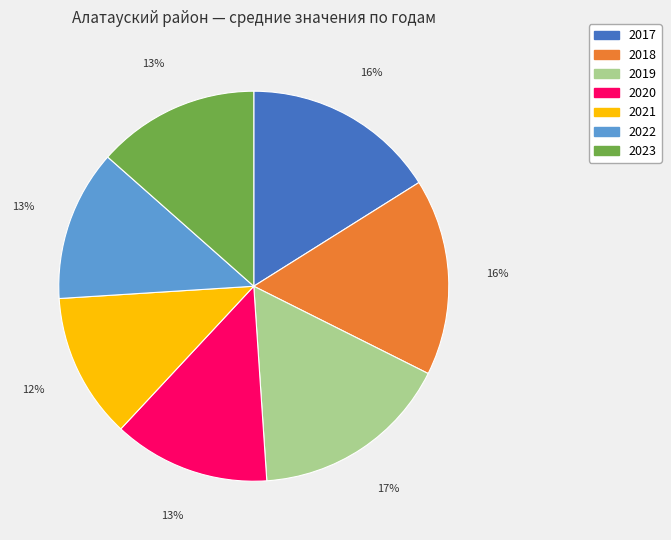

To the nearest percent, what portion does 2022 represent?

13%